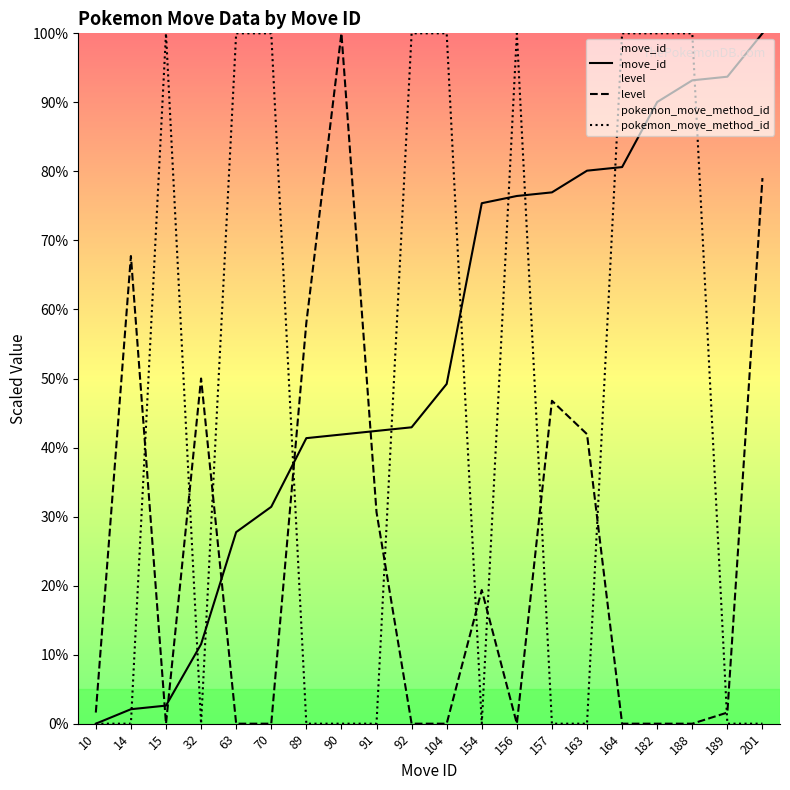

After their last crossing, which series has the higher values: pokemon_move_method_id or move_id?

move_id